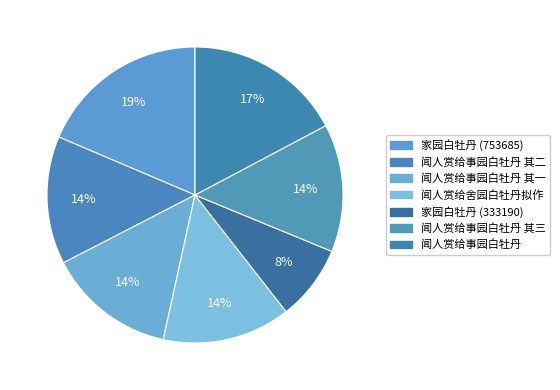

To the nearest percent, what percentage of the pie is 家园白牡丹 (753685)?

19%